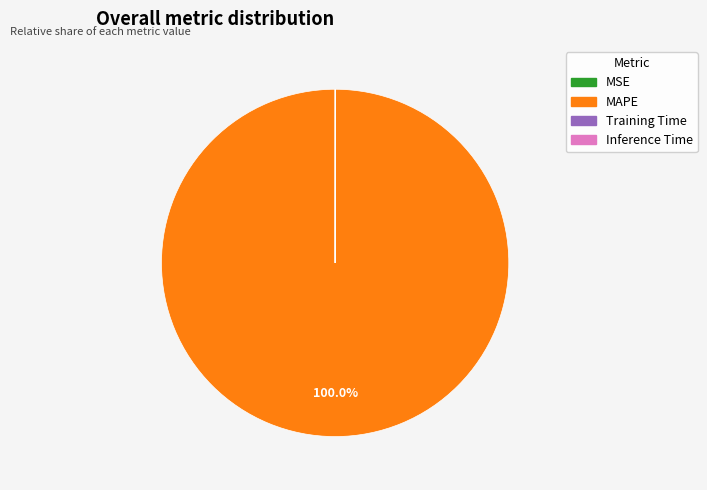

Is it true that MAPE is 100% of the pie?

True